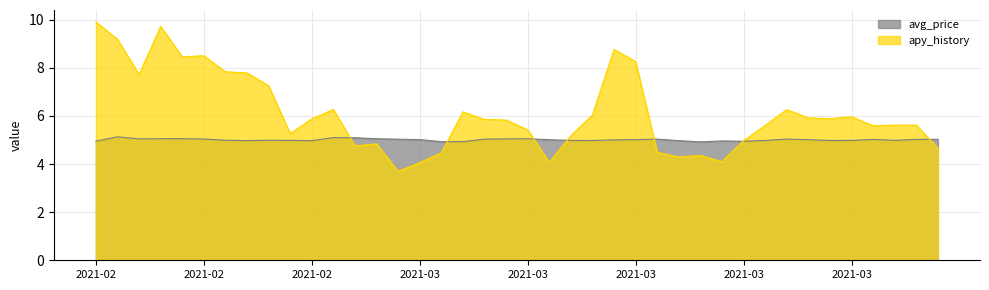

Between 2021-02-19 and 2021-02-22, which series saw the biggest shift?

apy_history